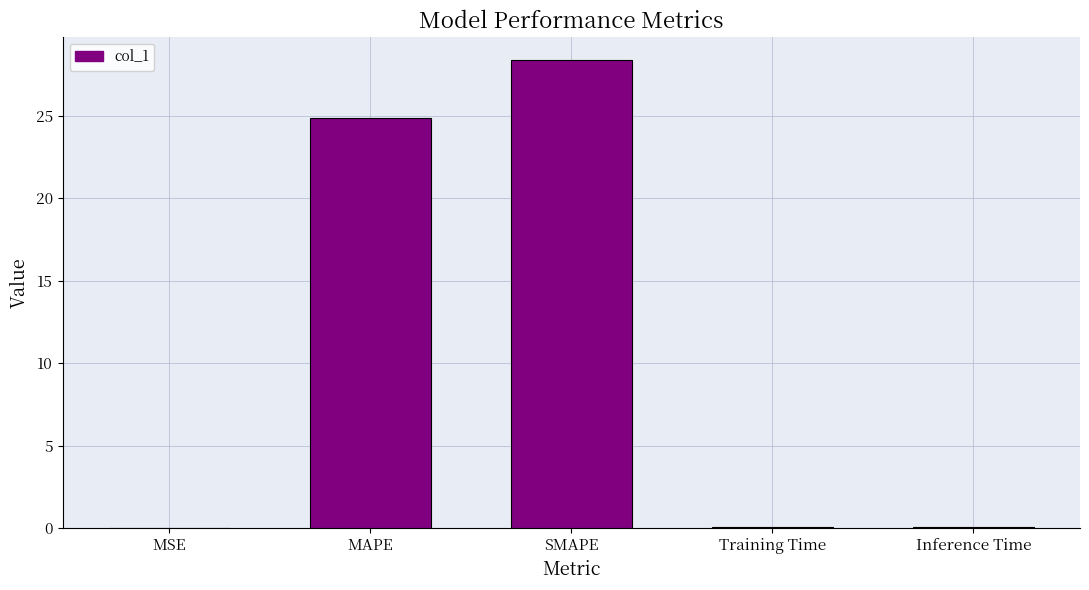

The chart shows a value of 28.4 at SMAPE. True or false?

True